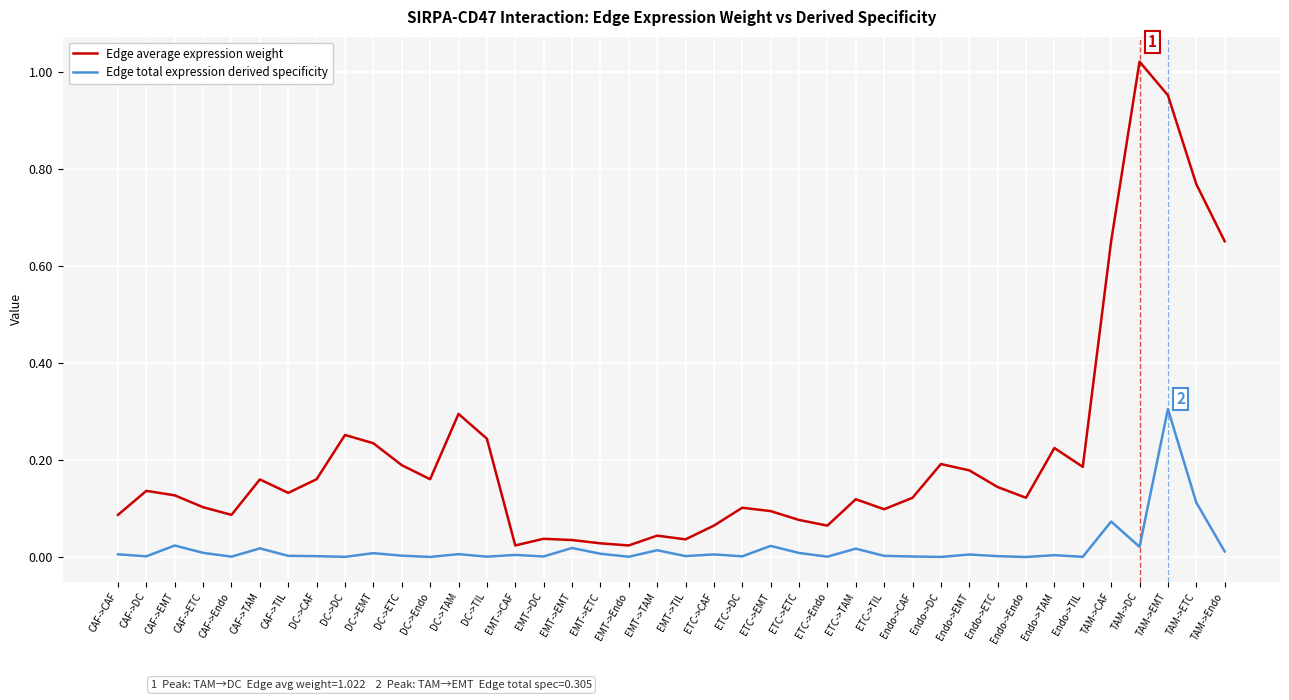

Where is the first local minimum for Edge average expression weight?

CAF->Endo